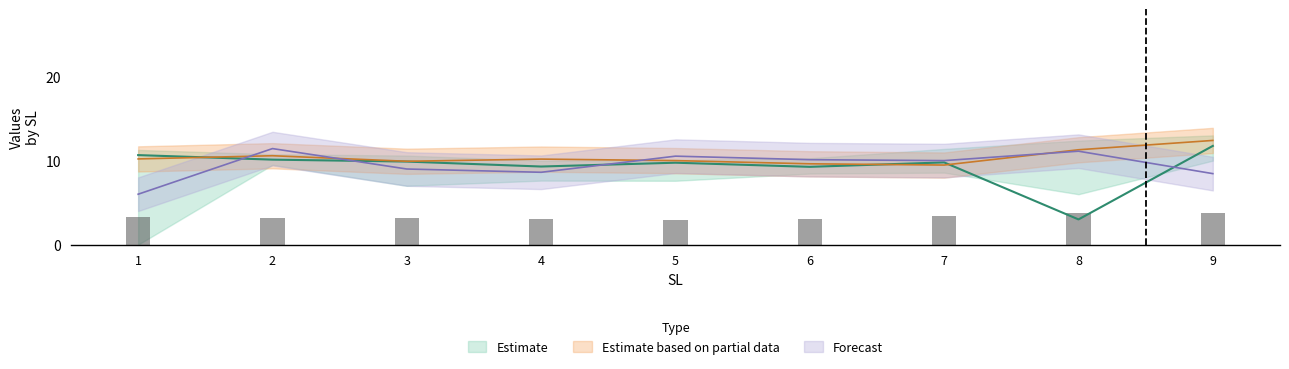

How many groups of bars are there?

9